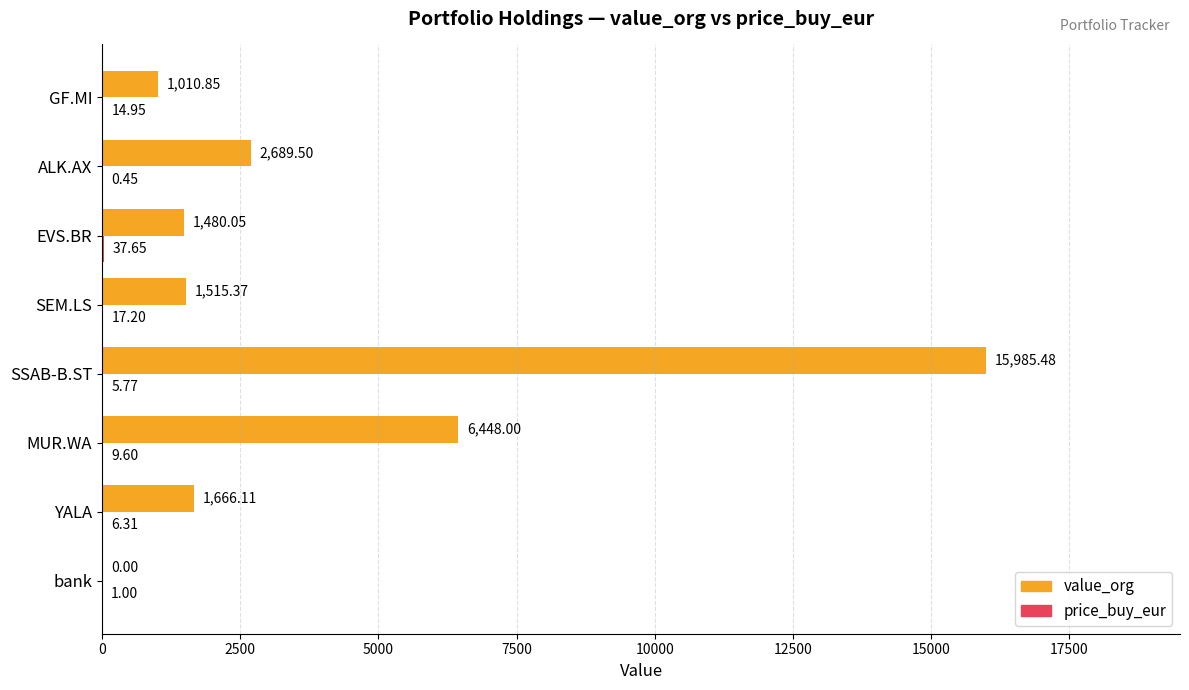

At which label is value_org closest to 7992?

MUR.WA